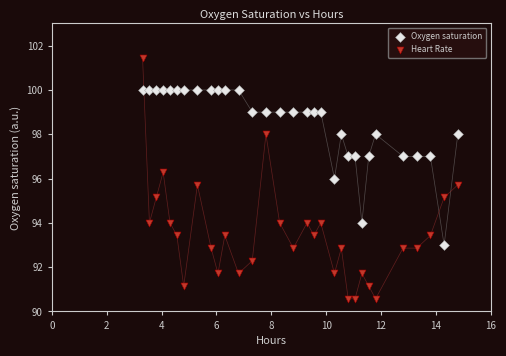

Across all data points, what is the range of X values (max minus min)?

11.5